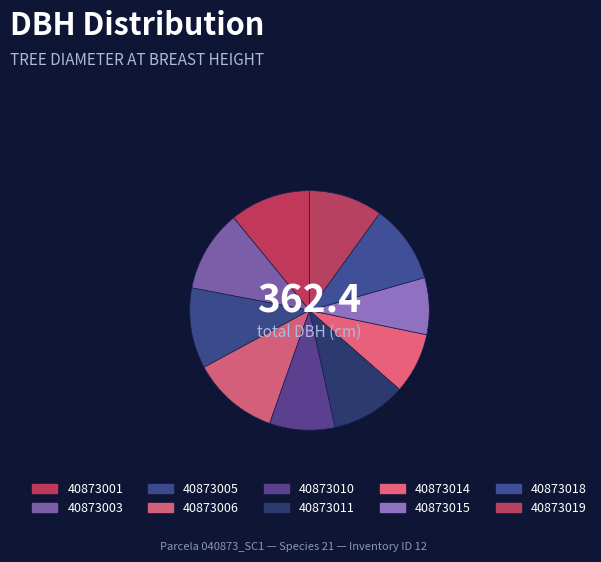

To the nearest percent, what is the combined percentage of 40873018 and 40873003?

22%